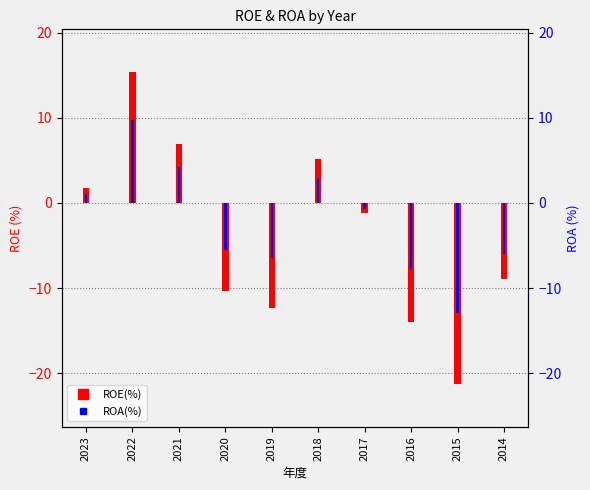

Is it true that ROE(%) equals 1.8 at 2023?

True